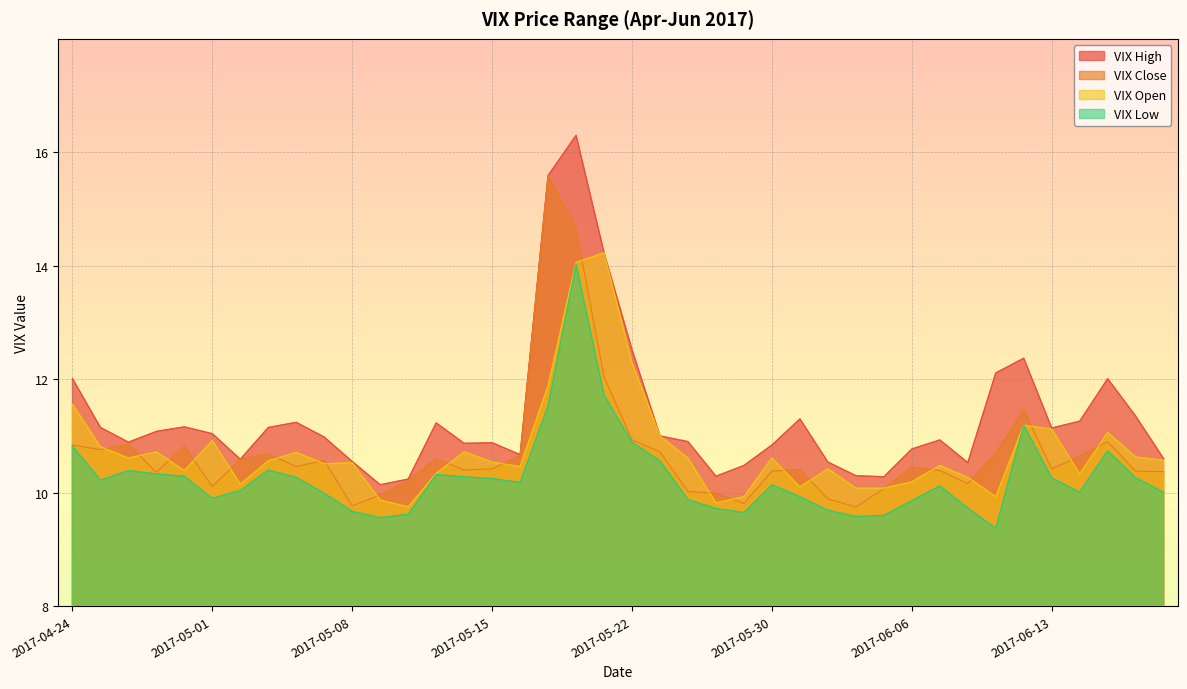

Which series ends up on top after the final intersection of VIX Open and VIX Close?

VIX Open